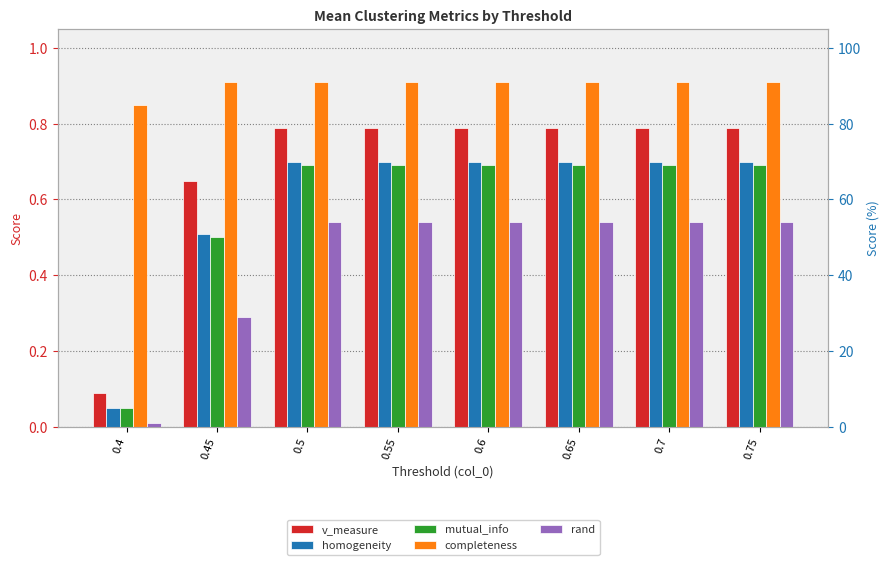

Reading right to left, what are all the values shown in this chart?

v_measure: 0.75=0.8	0.7=0.8	0.65=0.8	0.6=0.8	0.55=0.8	0.5=0.8	0.45=0.7	0.4=0.1
homogeneity: 0.75=0.7	0.7=0.7	0.65=0.7	0.6=0.7	0.55=0.7	0.5=0.7	0.45=0.5	0.4=0.1
mutual_info: 0.75=0.7	0.7=0.7	0.65=0.7	0.6=0.7	0.55=0.7	0.5=0.7	0.45=0.5	0.4=0.1
completeness: 0.75=0.9	0.7=0.9	0.65=0.9	0.6=0.9	0.55=0.9	0.5=0.9	0.45=0.9	0.4=0.8
rand: 0.75=0.5	0.7=0.5	0.65=0.5	0.6=0.5	0.55=0.5	0.5=0.5	0.45=0.3	0.4=0.0